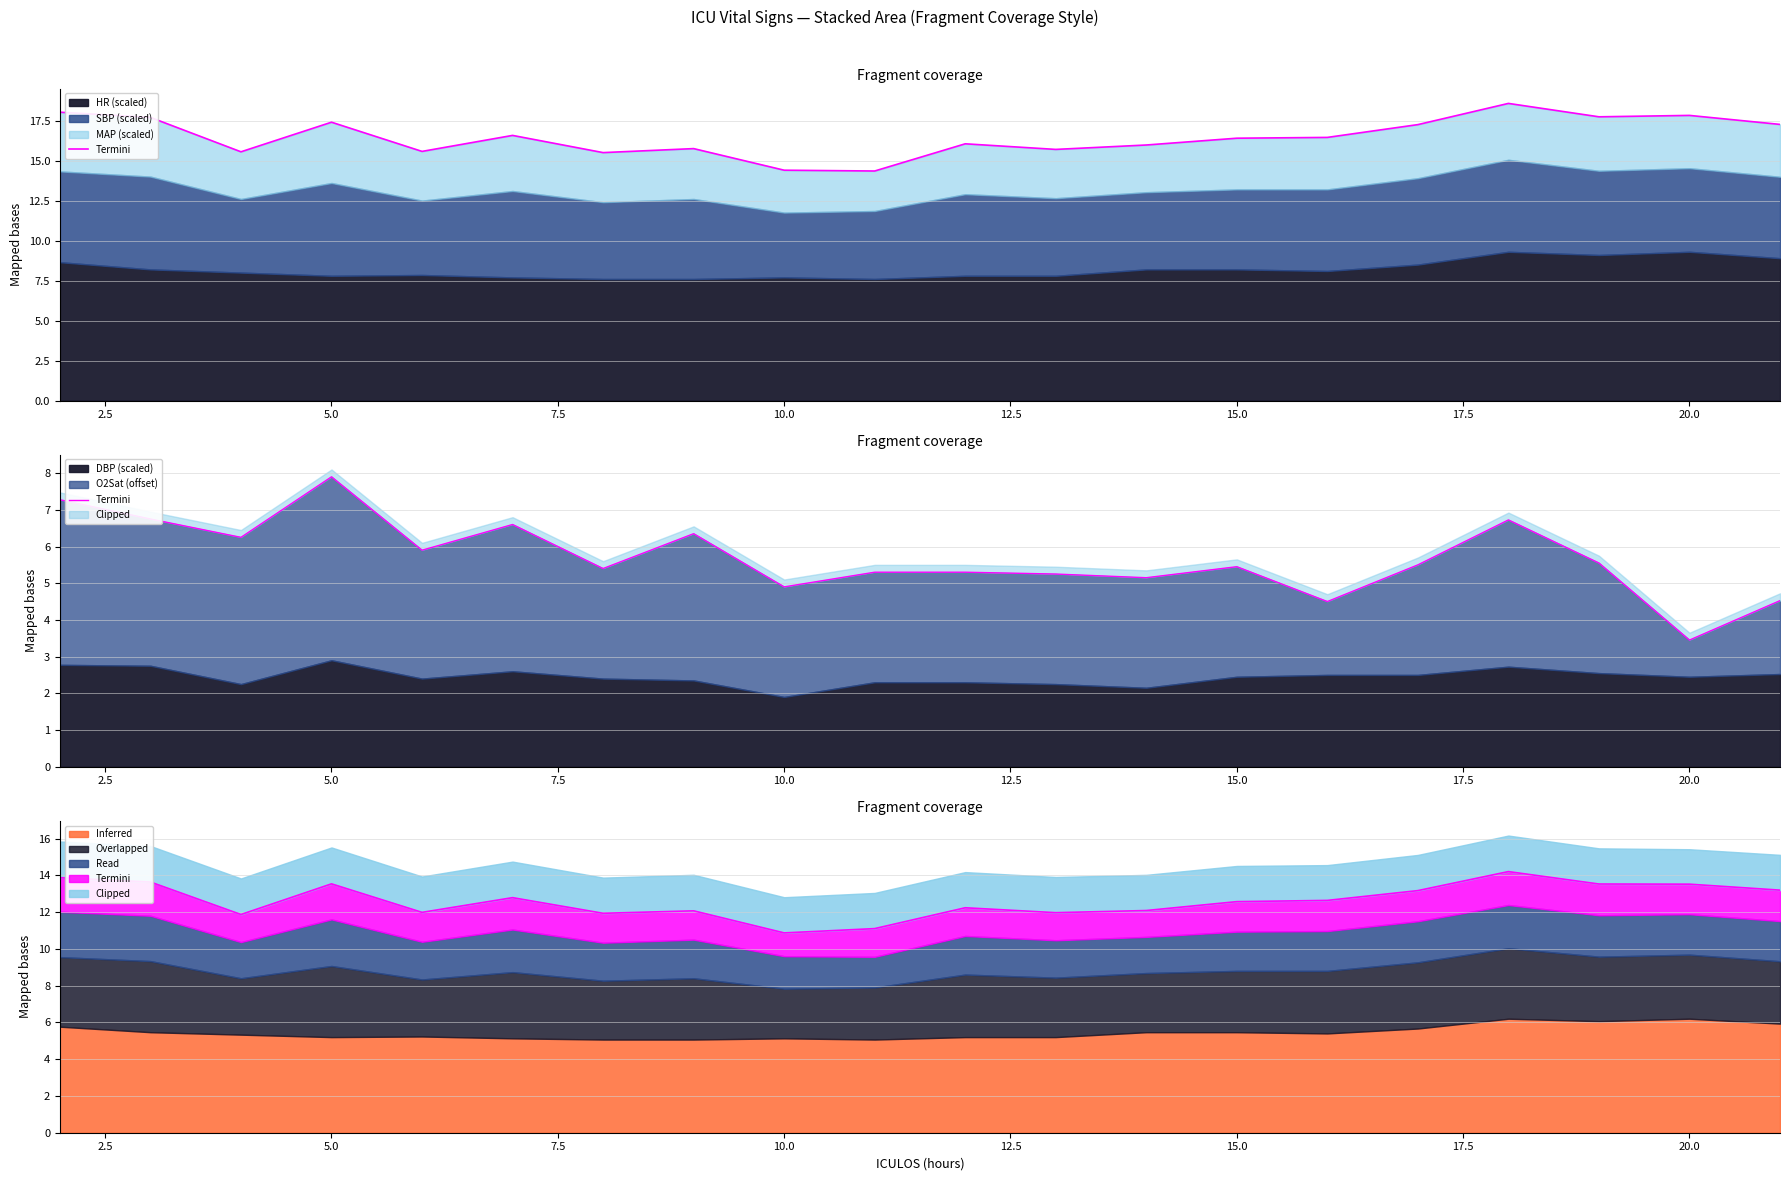

What is the difference between the maximum and minimum values?

4.5